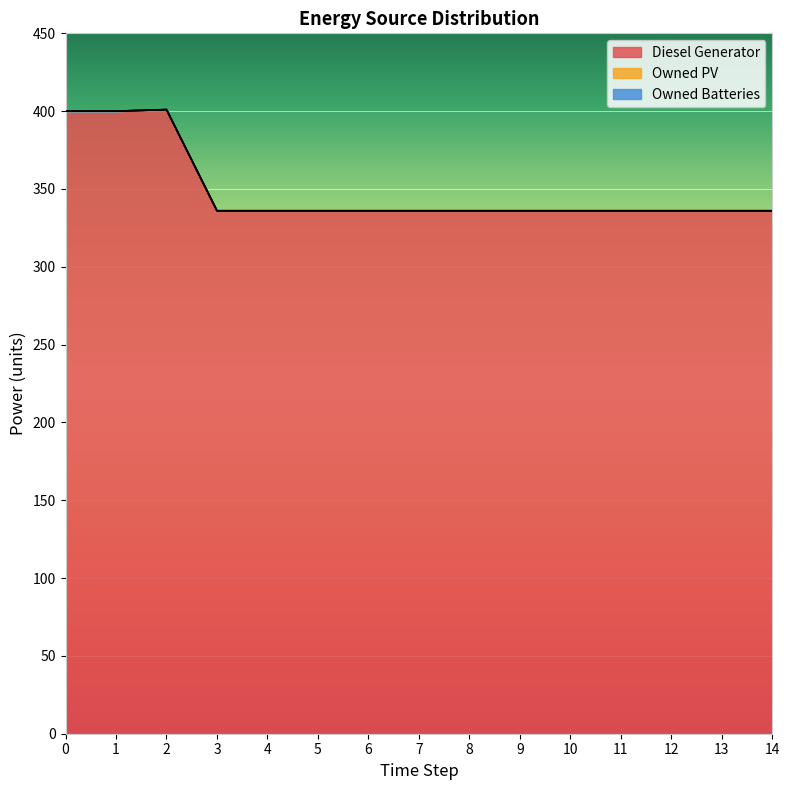

How many lines are shown in the chart?

3